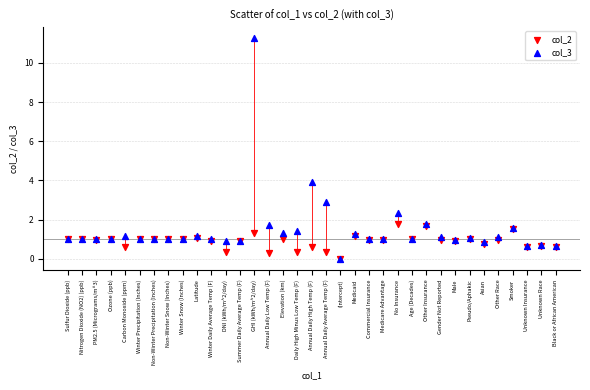

Which series reaches the maximum Y coordinate?

col_3